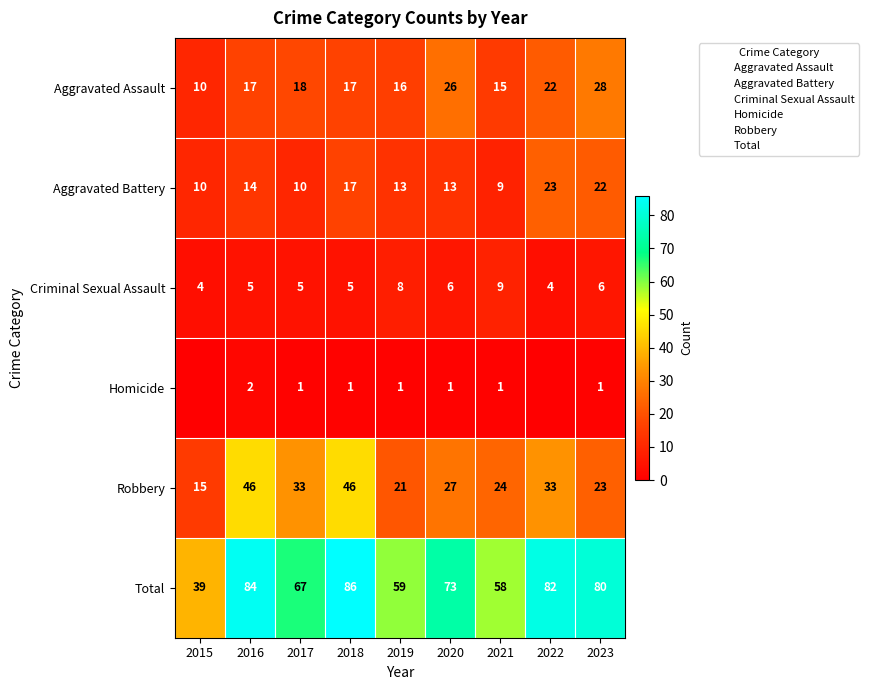

Is the value of Aggravated Battery at 2016 greater than the value of Criminal Sexual Assault at 2023?

Yes